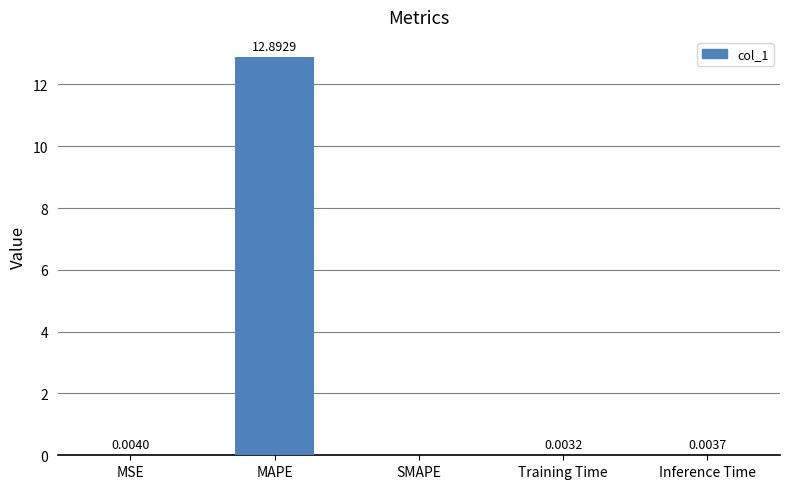

True or false: the data shows -7.9 at SMAPE.

False